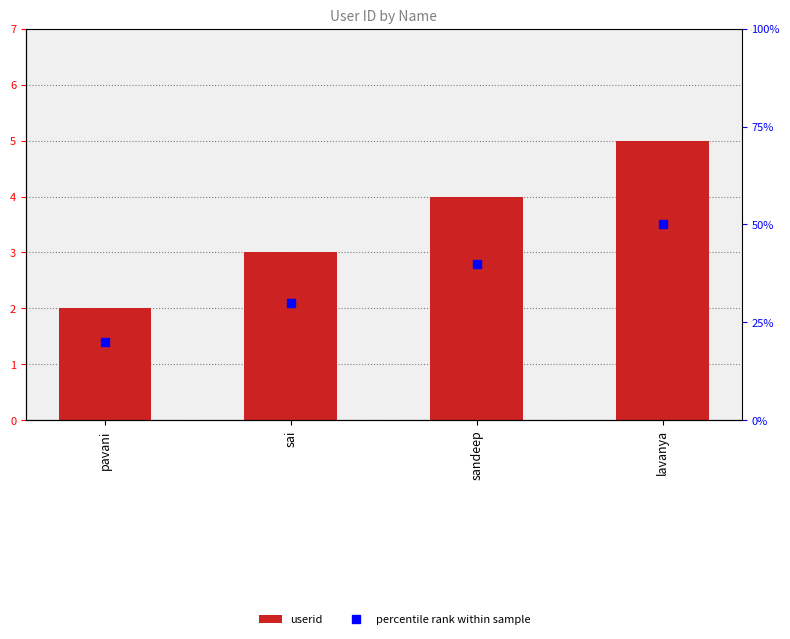

What value does the data have at lavanya?

5